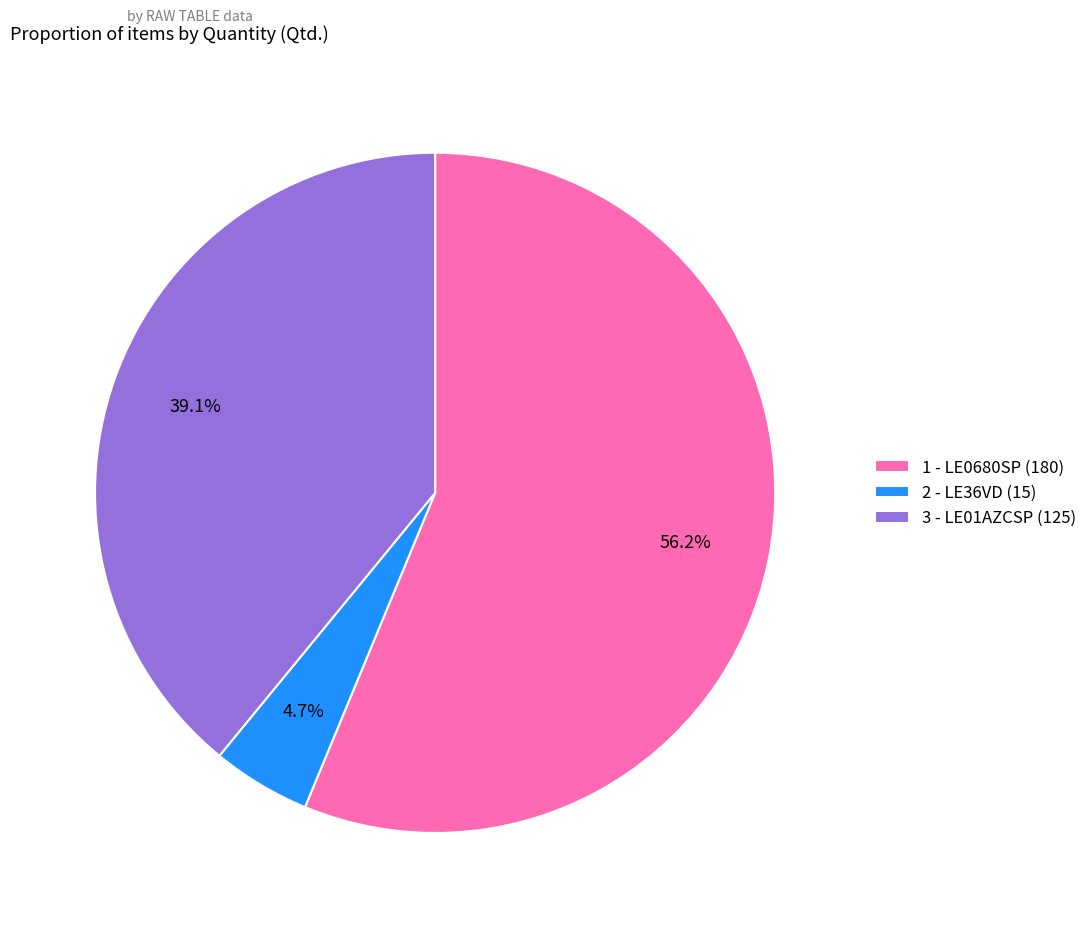

To the nearest percent, what is the difference between the largest and smallest slice percentages?

52%